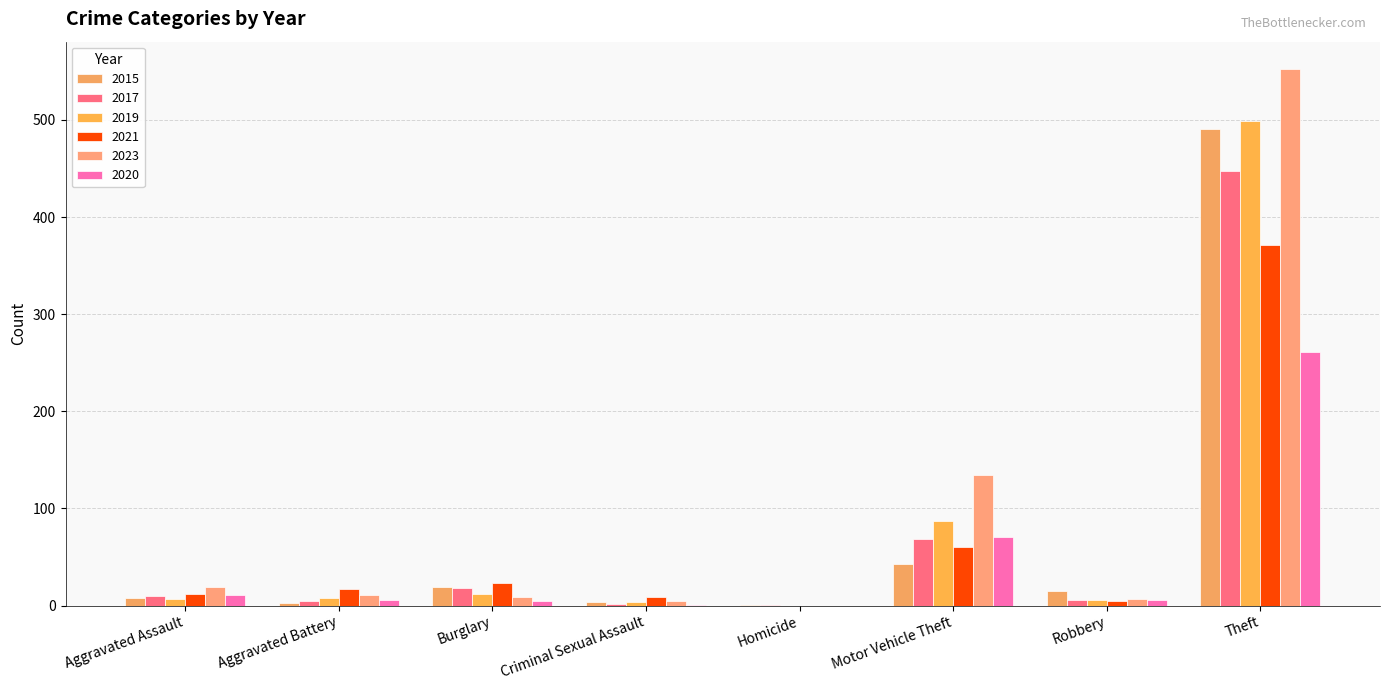

Reading left to right, what are all the values shown in this chart?

2015: 8	3	19	4	1	43	15	491
2017: 10	5	18	2	1	69	6	447
2019: 7	8	12	4	0	87	6	499
2021: 12	17	23	9	0	60	5	371
2023: 19	11	9	5	0	134	7	553
2020: 11	6	5	1	0	71	6	261